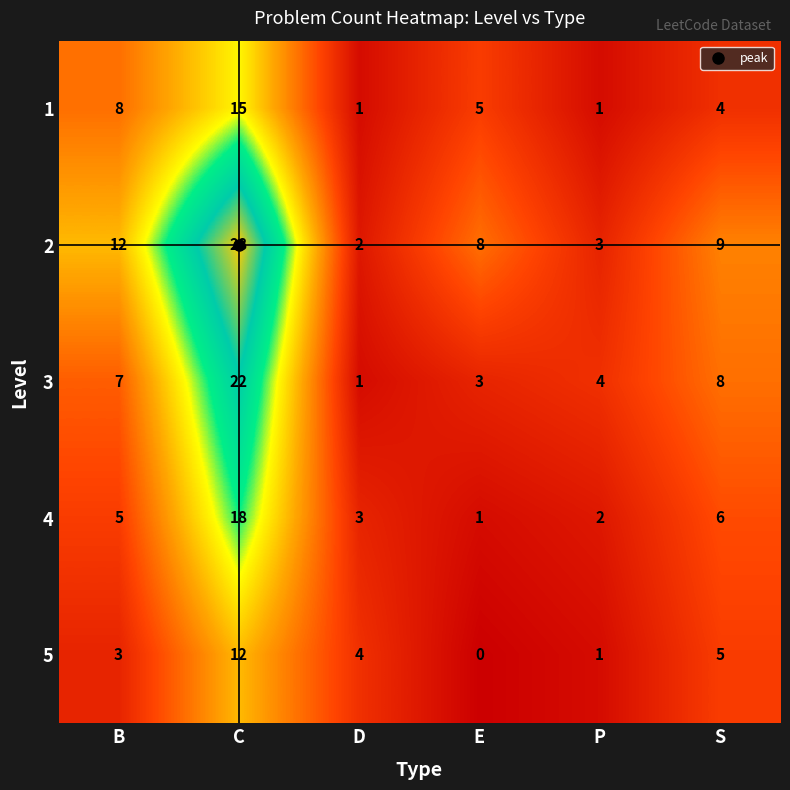

How many data points does each series have?

6